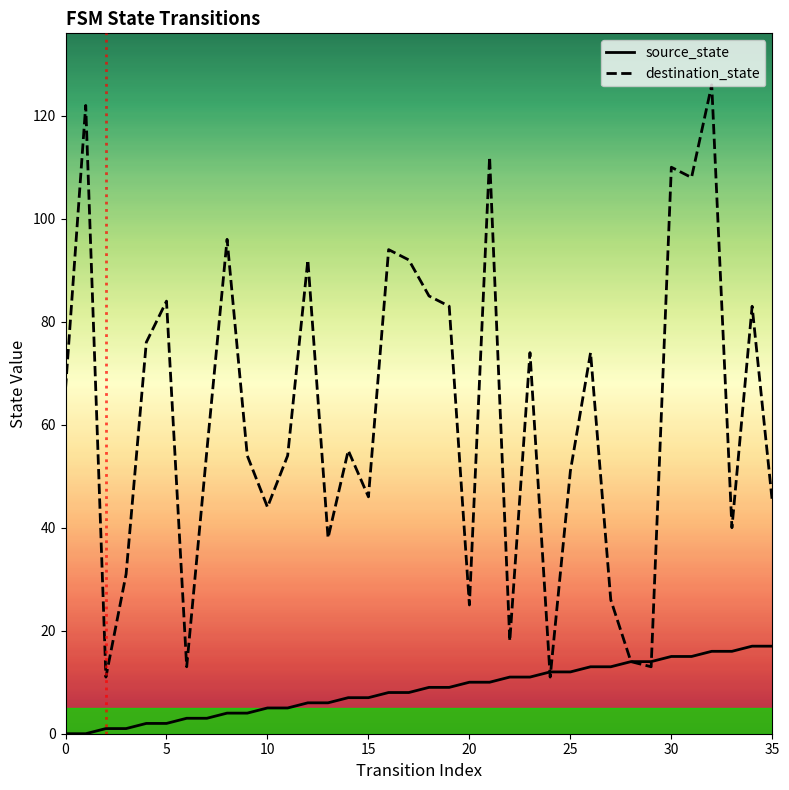

What is the sum of all destination_state values?

2222